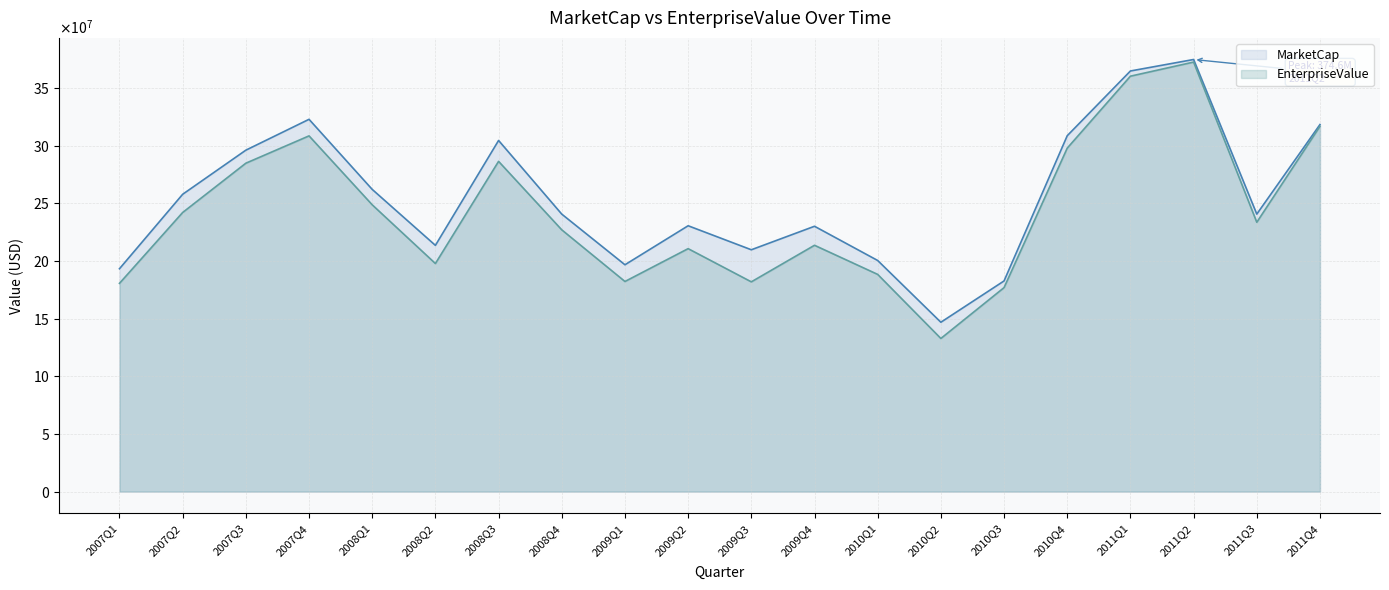

Which series has the widest spread of values?

EnterpriseValue